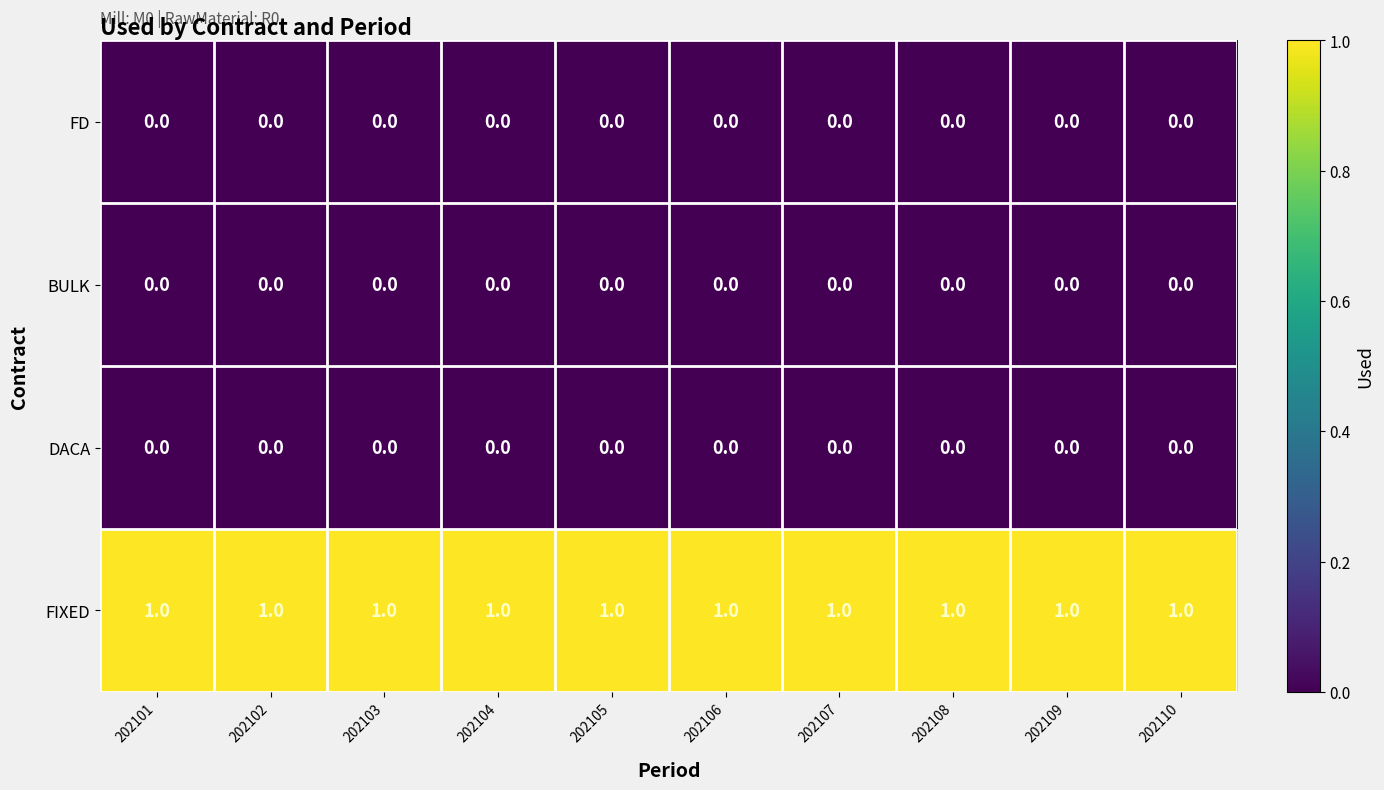

What is the sum of all FIXED values?

10